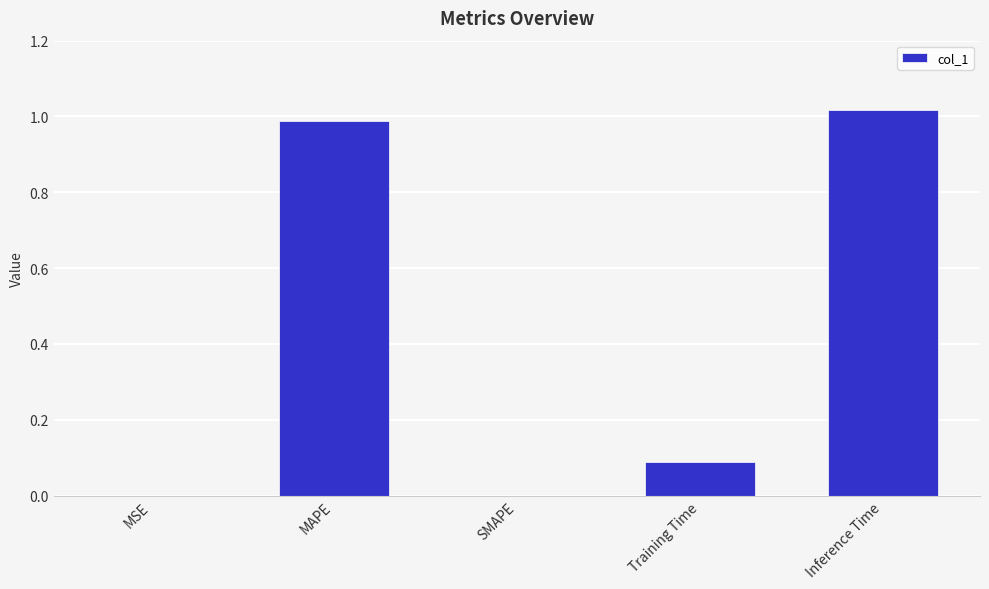

What is the sum of the values at Training Time and Inference Time?

1.1